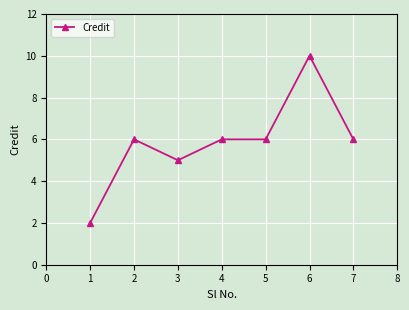

Where is the first local minimum?

3